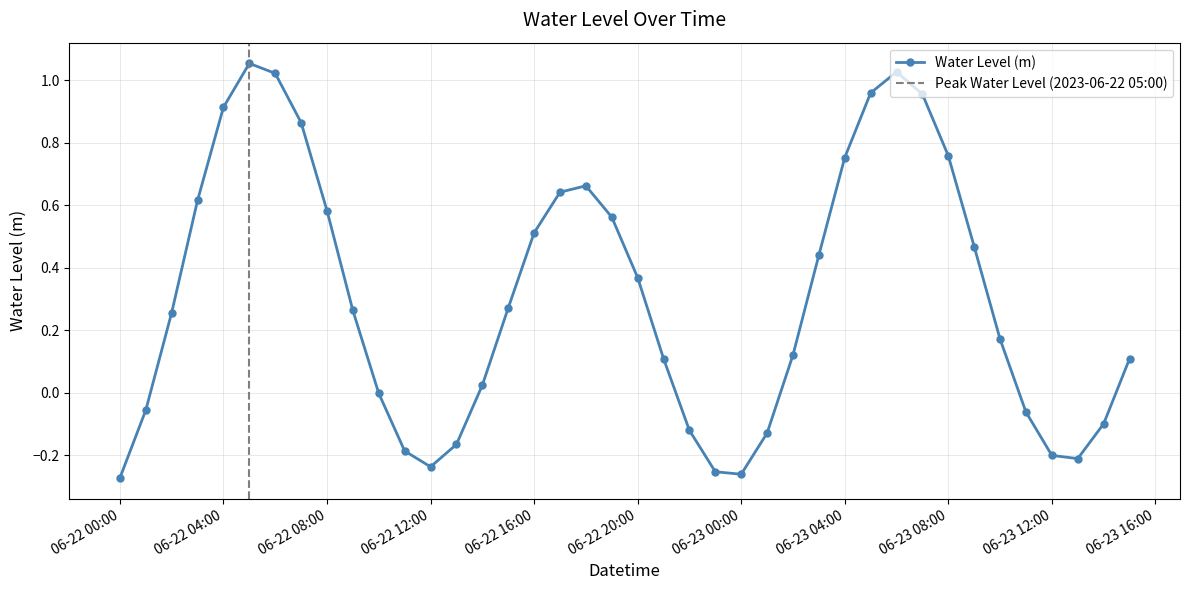

In Water Level (m), how many points are lower than both neighbors (excluding endpoints)?

3